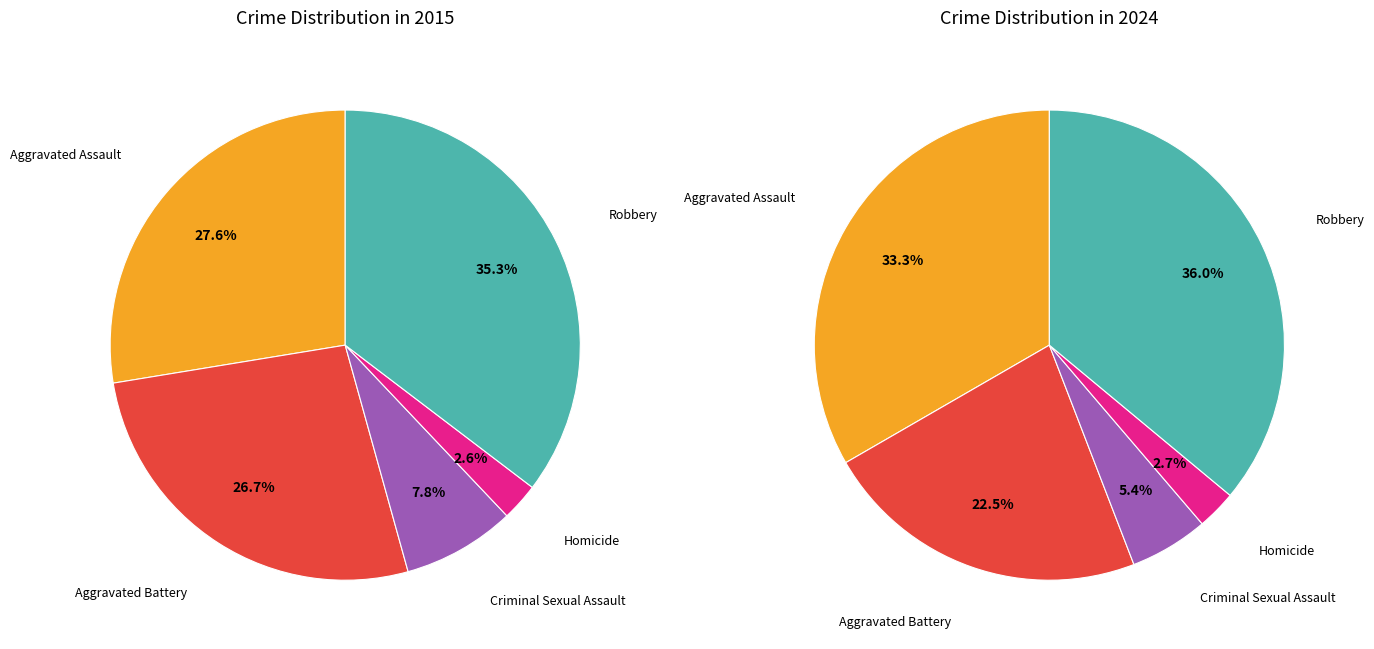

Is the sum of Aggravated Battery and Criminal Sexual Assault greater than half?

No